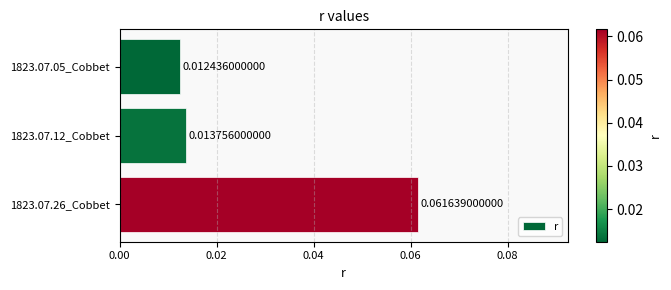

Which label corresponds to the largest value in the chart?

1823.07.26_Cobbet